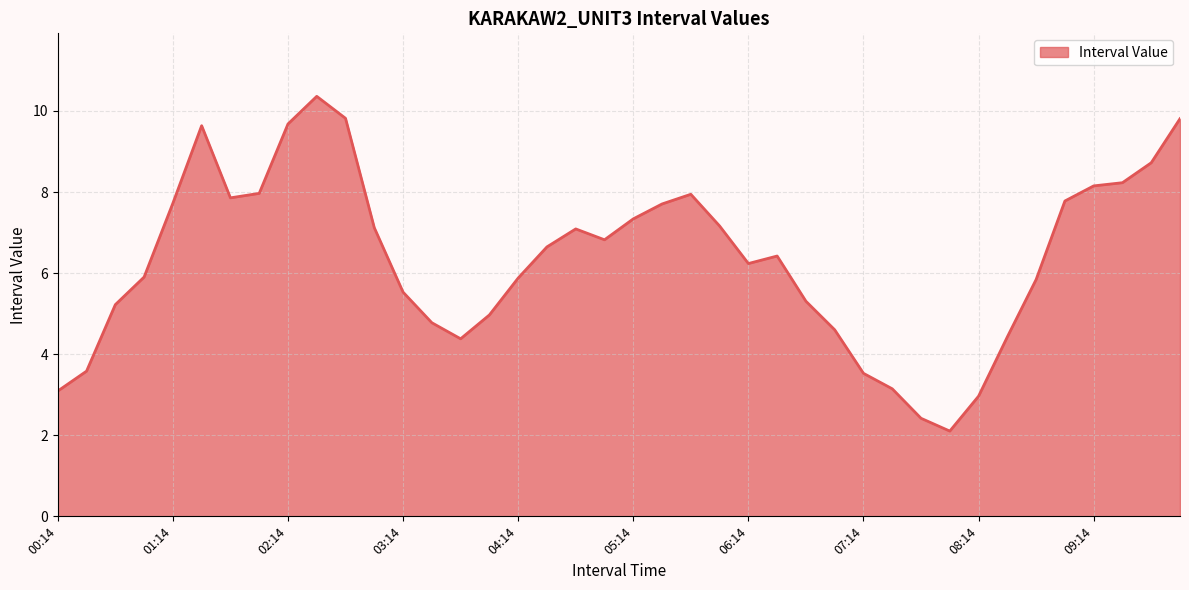

What is the difference between the maximum and minimum values?

8.3